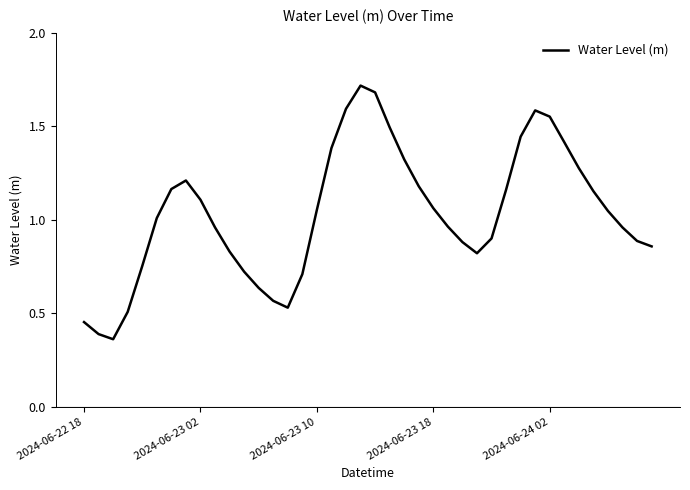

What is the maximum value shown in the chart?

1.7